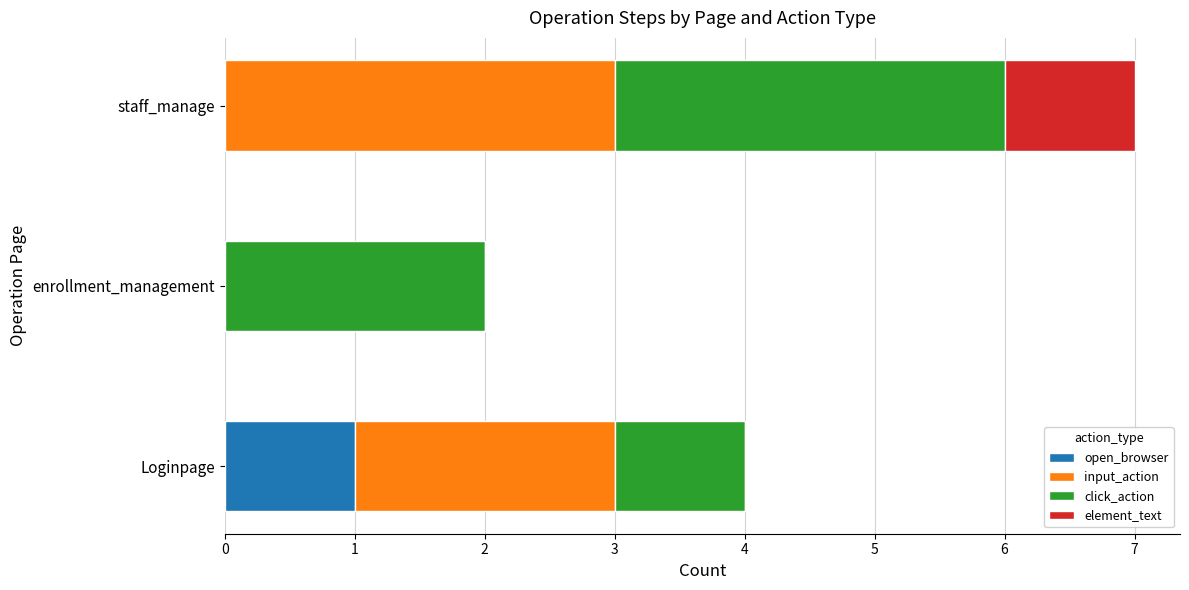

The open_browser series shows 1 at enrollment_management. True or false?

False